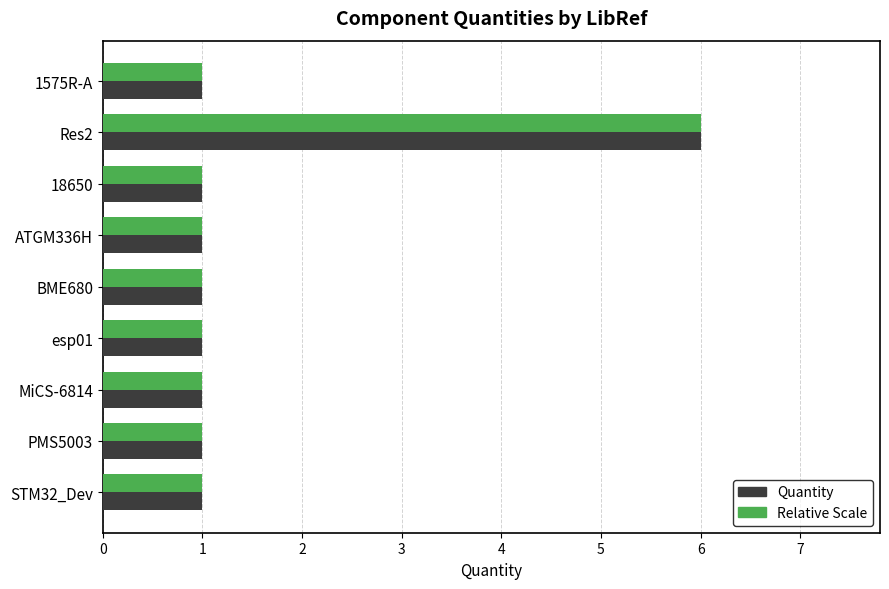

Which category has the highest value across all series?

Res2